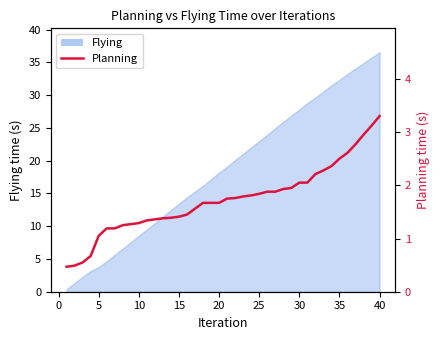

The value at 22 is 0.9. True or false?

False